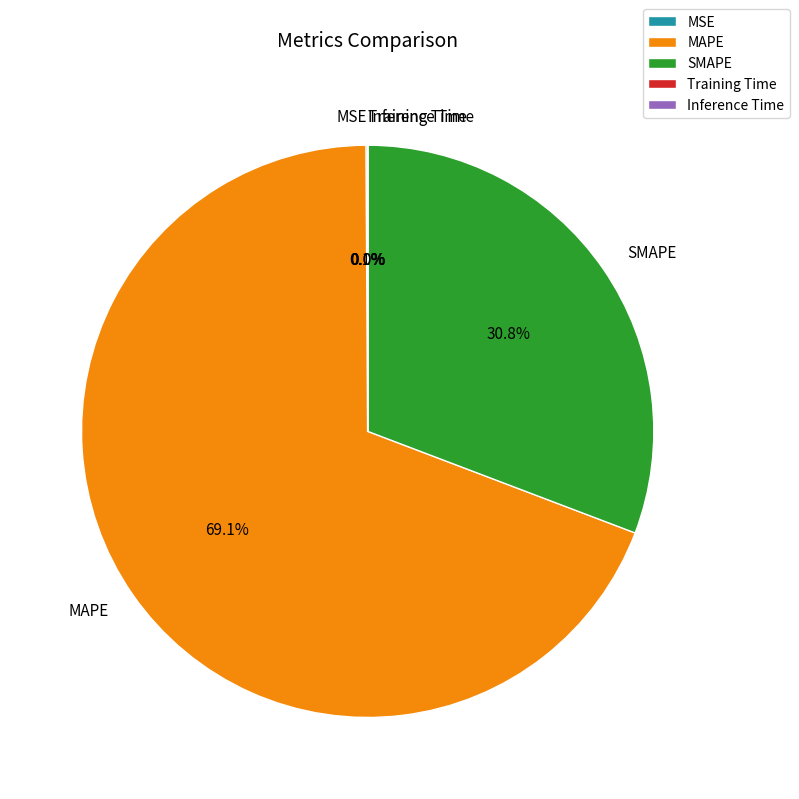

True or false: MAPE accounts for 84% of the total.

False